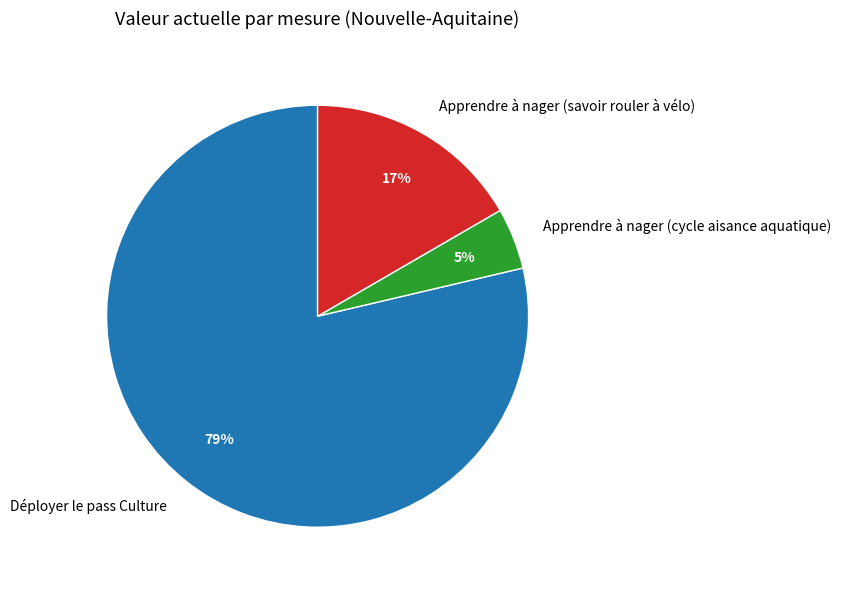

To the nearest percent, what is the average slice percentage?

33%